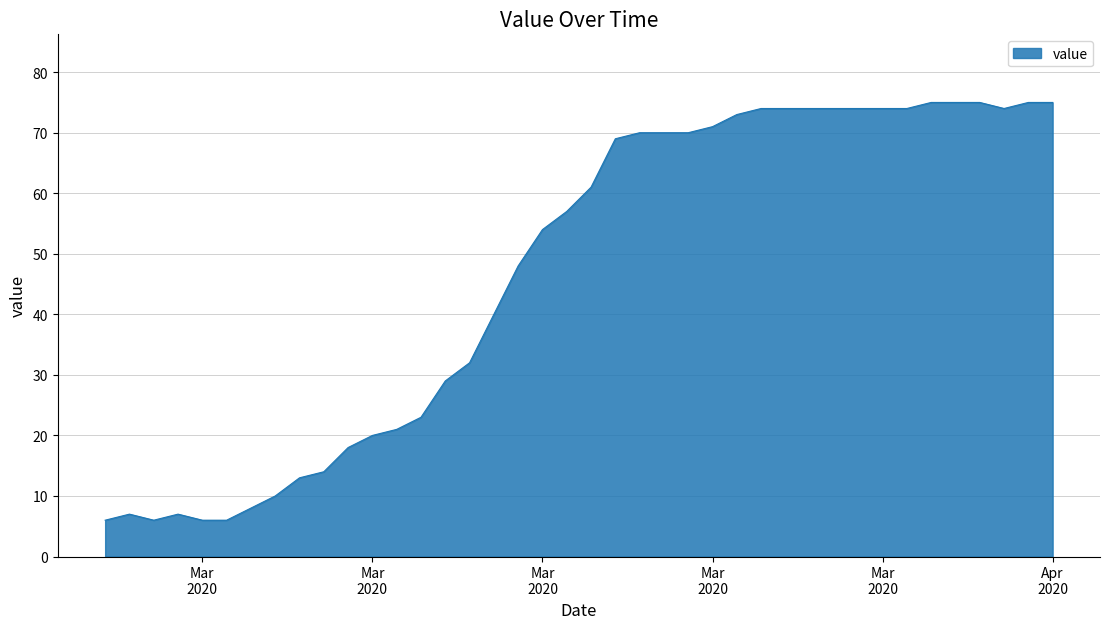

What is the difference between the maximum and minimum values?

69